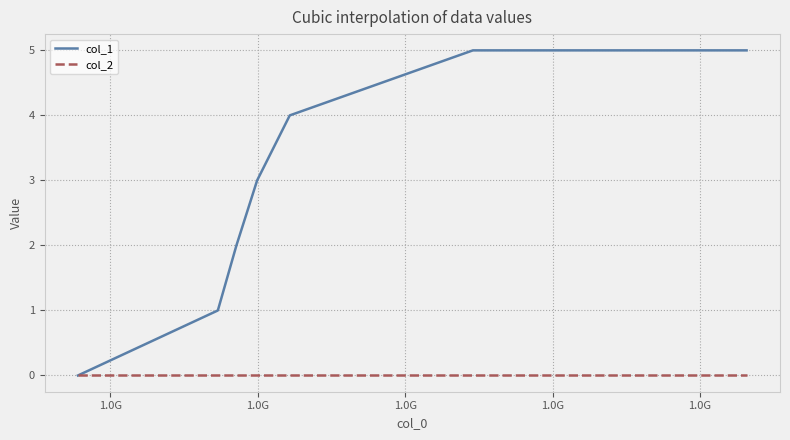

List the series in order of their peak value, highest first.

col_1, col_2